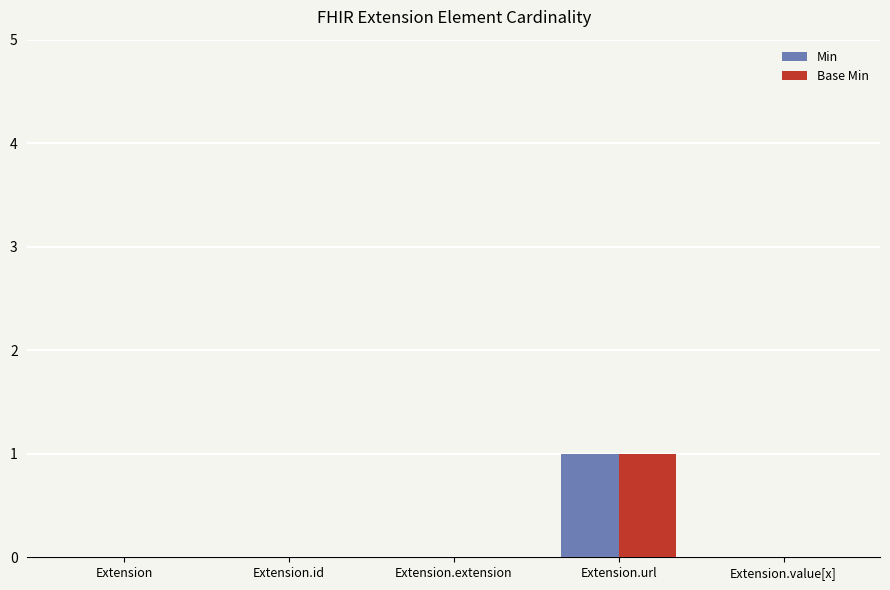

At which category is the sum across all series the highest?

Extension.url